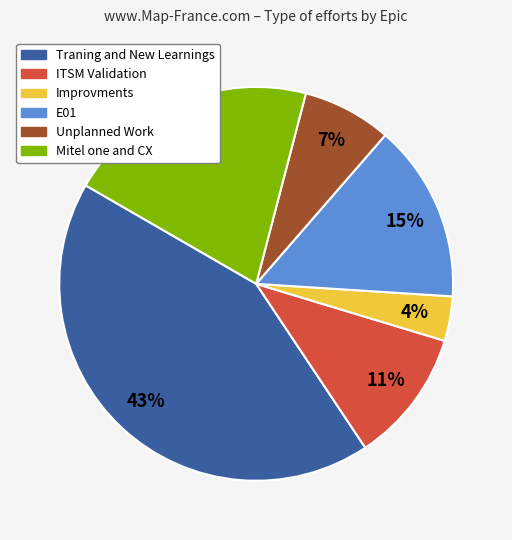

How many segments does this pie chart have?

6